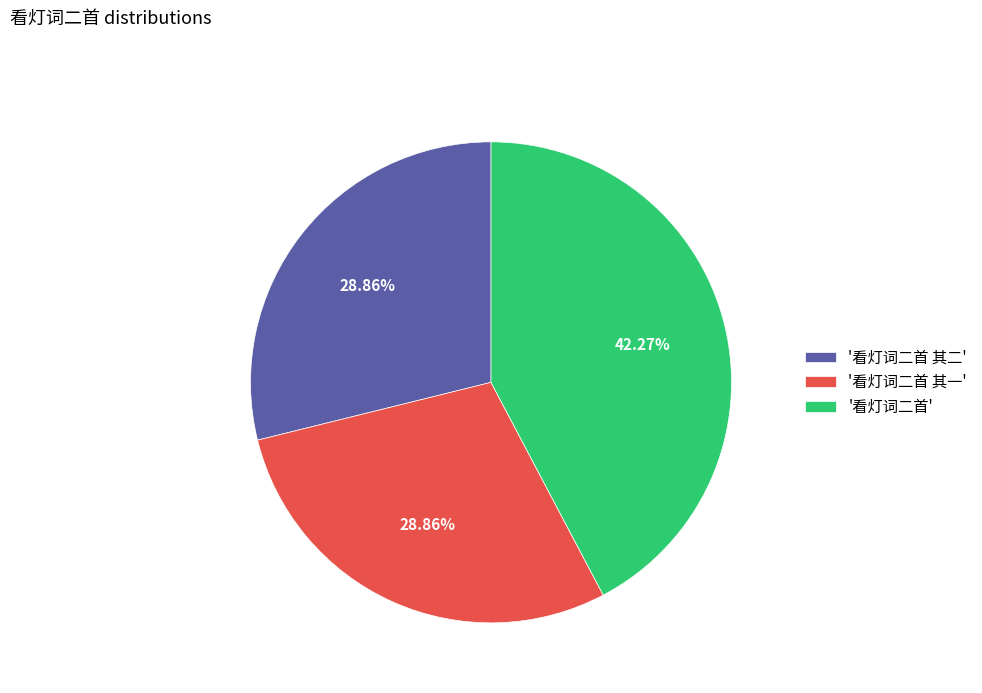

What is the ratio of the value at '看灯词二首' to the value at '看灯词二首 其二'?

1.5